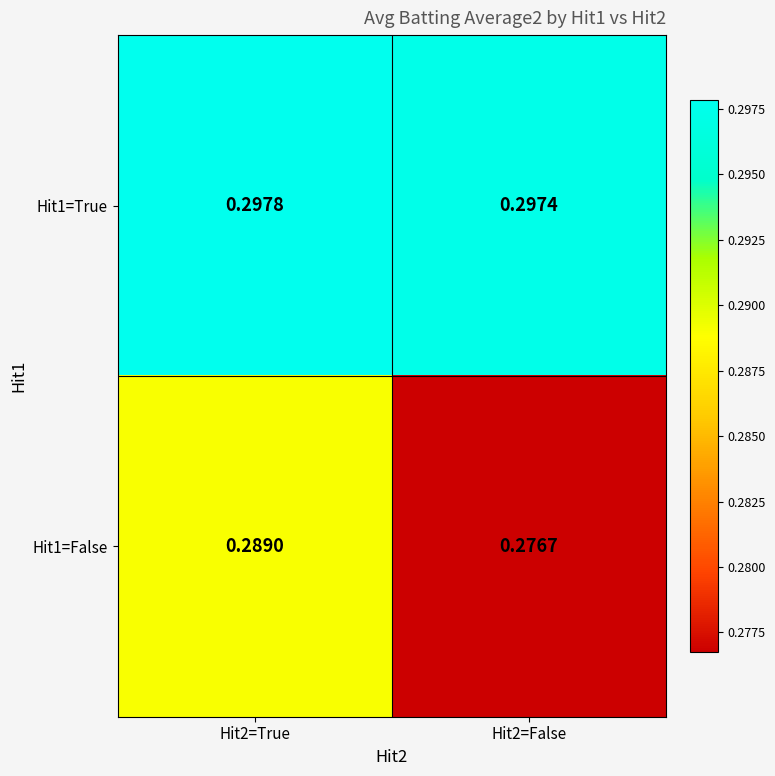

Is the value of Hit1=True at Hit2=True greater than the value of Hit1=False at Hit2=True?

Yes